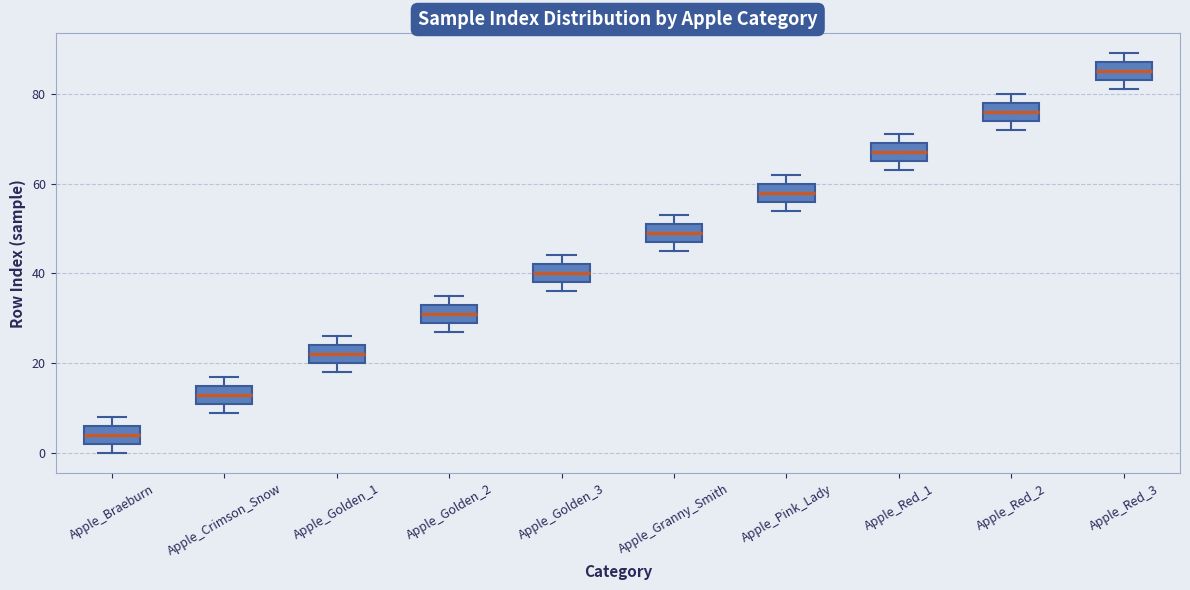

Reading left to right, read every box against the y-axis: the position of its median line, the range the box covers, and the ends of its whiskers. The values are not printed on the chart, so give them approximately, as read against the axis.

Apple_Braeburn: median 4, box 2 to 6, whiskers 0 to 8
Apple_Crimson_Snow: median 14, box 12 to 16, whiskers 10 to 18
Apple_Golden_1: median 22, box 20 to 24, whiskers 18 to 26
Apple_Golden_2: median 32, box 30 to 34, whiskers 28 to 36
Apple_Golden_3: median 40, box 38 to 42, whiskers 36 to 44
Apple_Granny_Smith: median 50, box 48 to 52, whiskers 46 to 54
Apple_Pink_Lady: median 58, box 56 to 60, whiskers 54 to 62
Apple_Red_1: median 68, box 66 to 70, whiskers 64 to 72
Apple_Red_2: median 76, box 74 to 78, whiskers 72 to 80
Apple_Red_3: median 86, box 84 to 88, whiskers 82 to 90